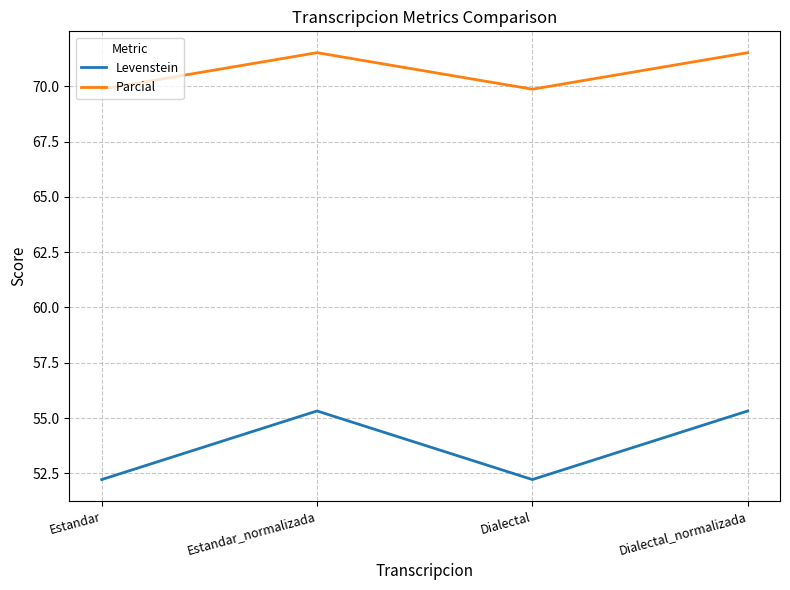

What is the minimum value shown in the chart?

52.2